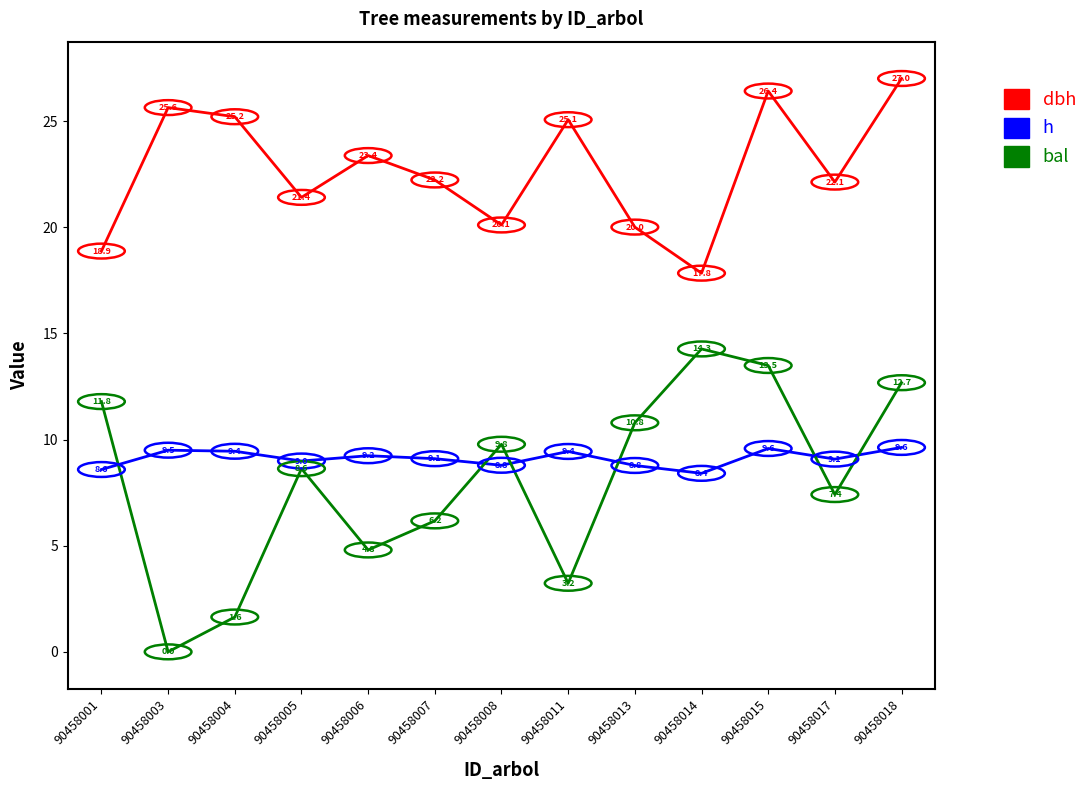

What is the average value of the h series?

9.1